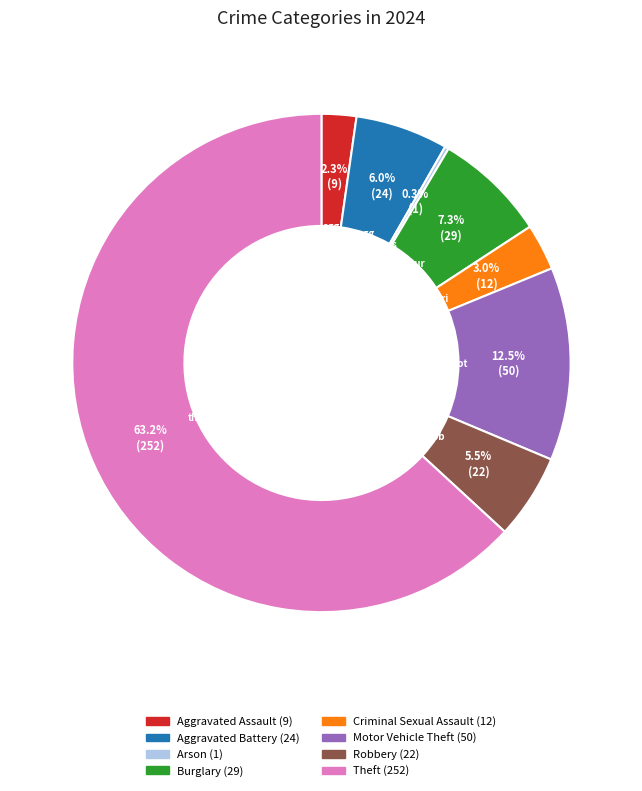

Is there a majority slice in this chart?

Yes